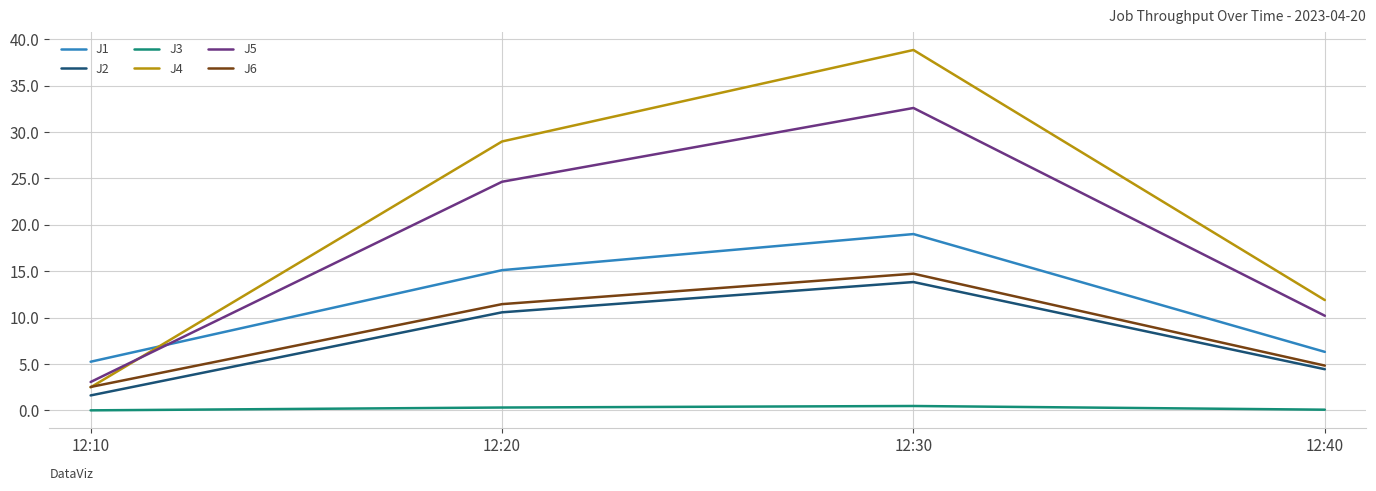

How many lines are shown in the chart?

6